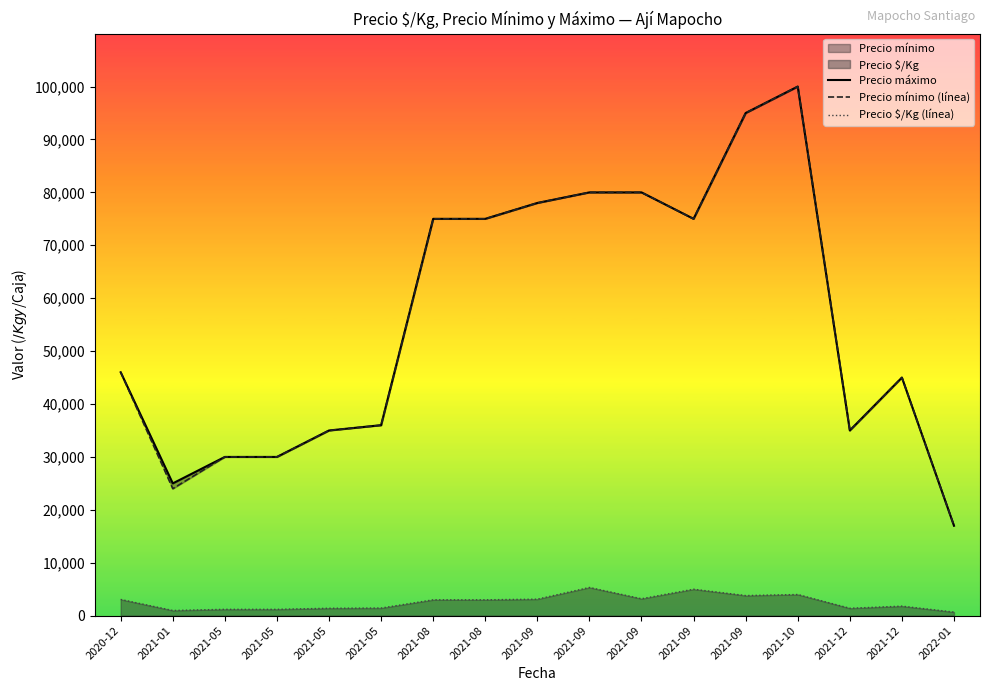

Between 2021-09 and 2021-05, which is larger?

2021-09